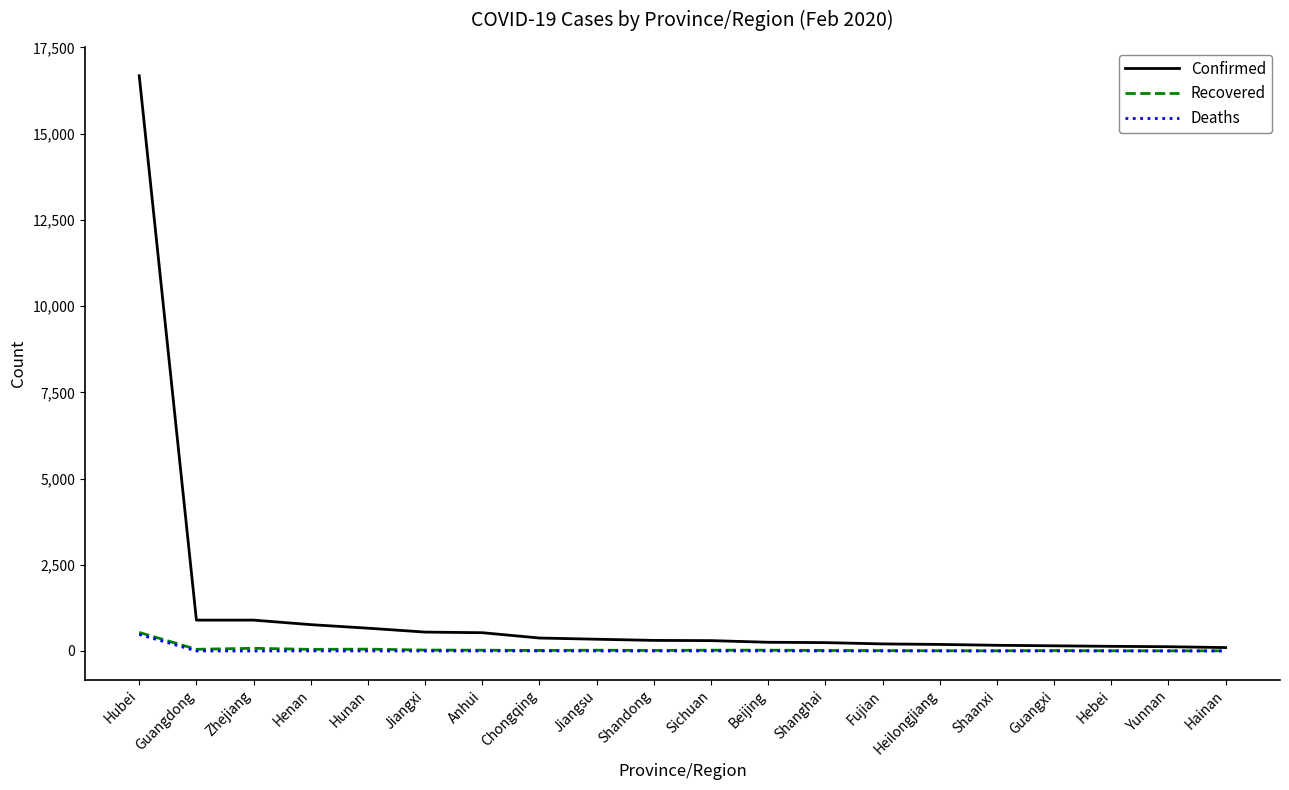

What is the greatest value displayed?

16678